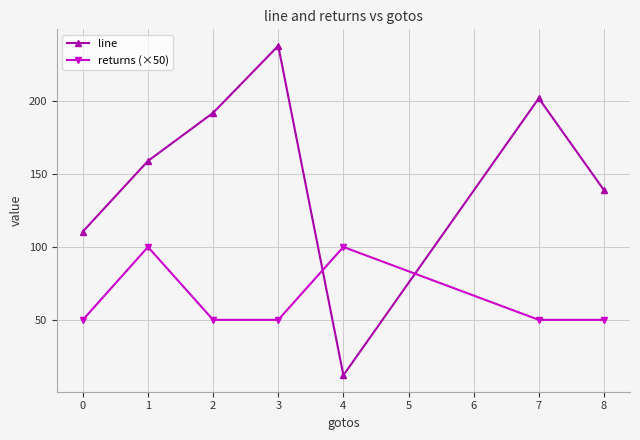

What value does the returns (×50) series have at 1?

100.0